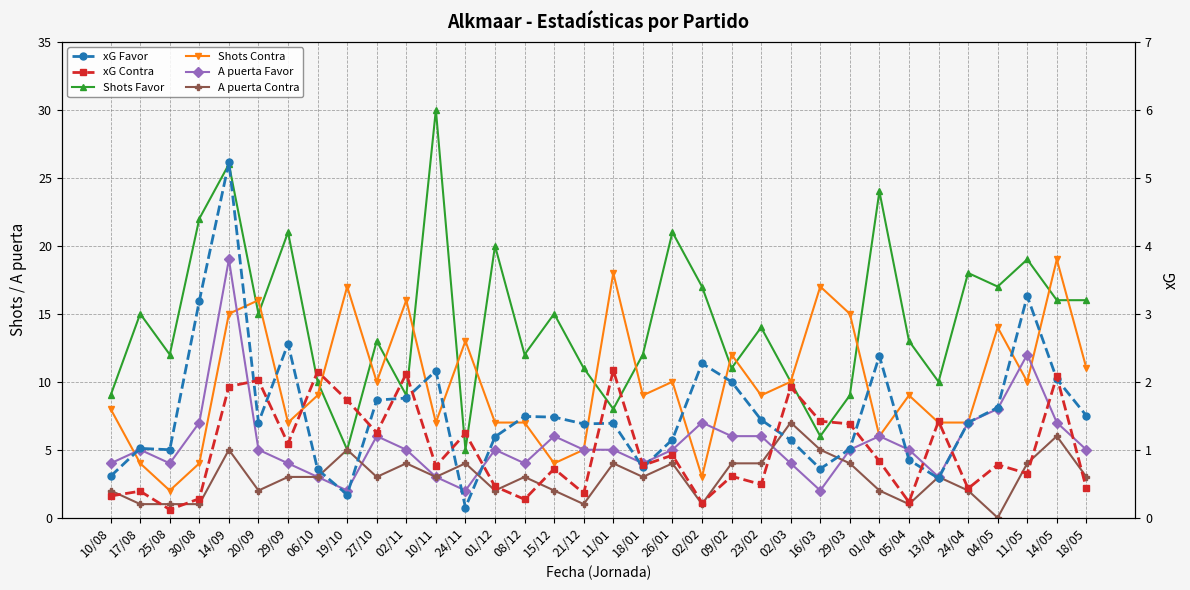

Where is the first local minimum for A puerta Favor?

25/08